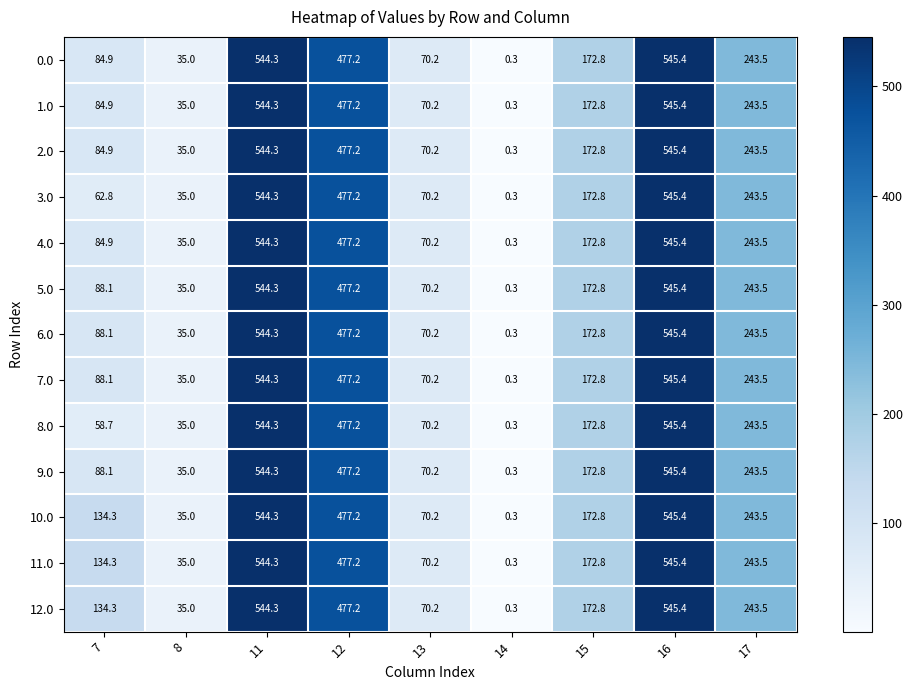

True or false: 11.0 has a value of 70.2 at 13.

True